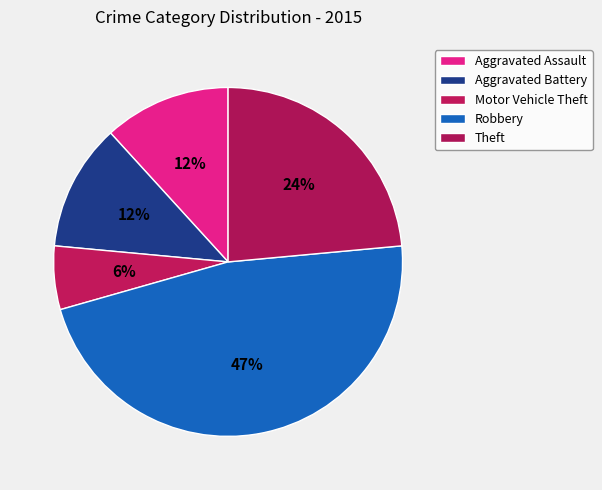

Do Aggravated Assault and Robbery together represent more than half of the pie?

Yes